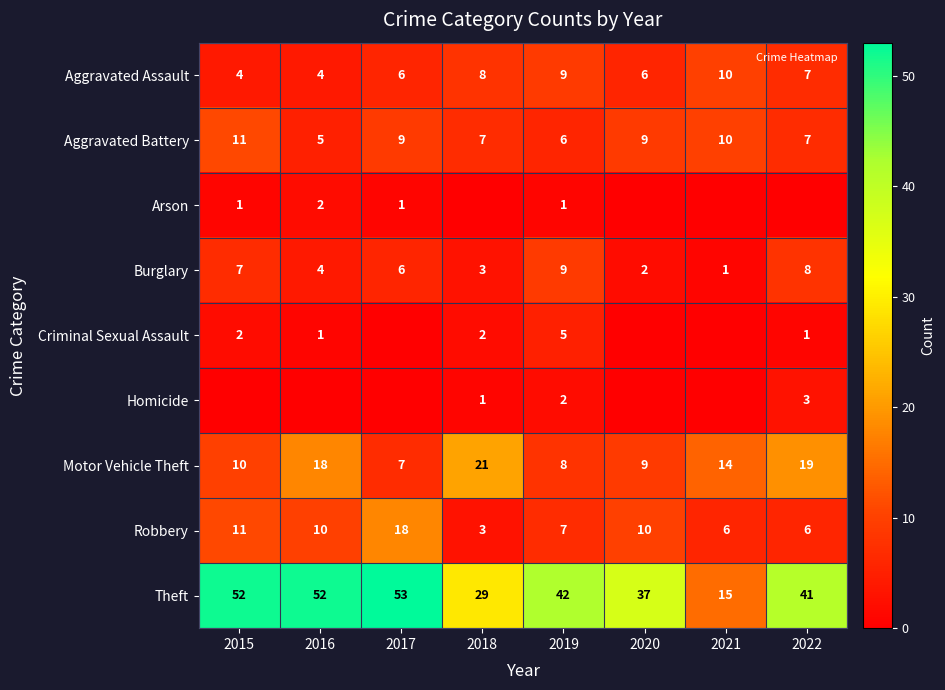

True or false: Criminal Sexual Assault has a value of 1 at 2015.

False